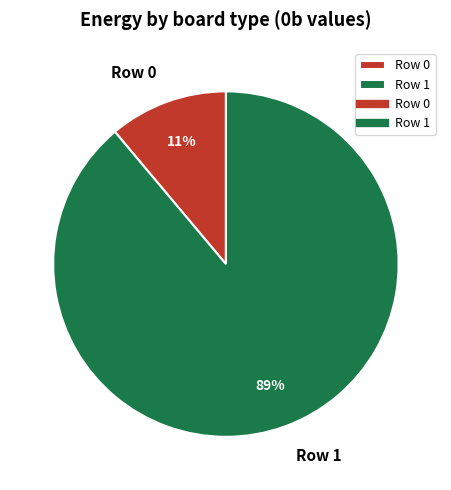

Between Row 1 and Row 0, which is larger?

Row 1